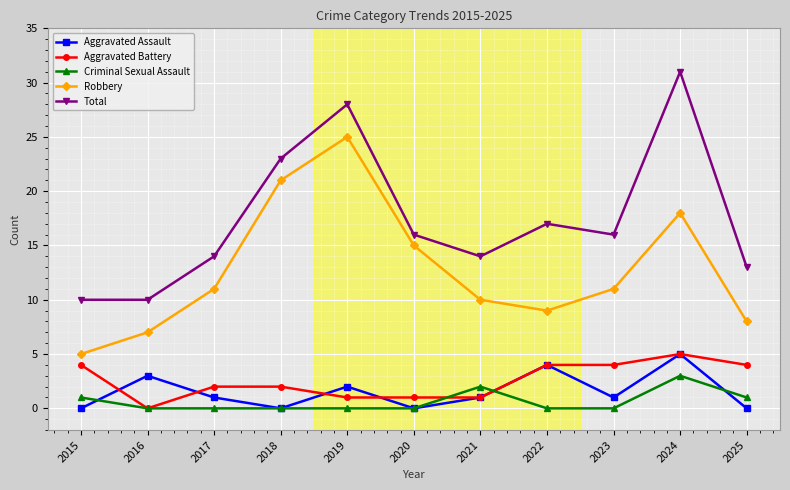

What is the value of the Robbery point at the 7th from the left?

10